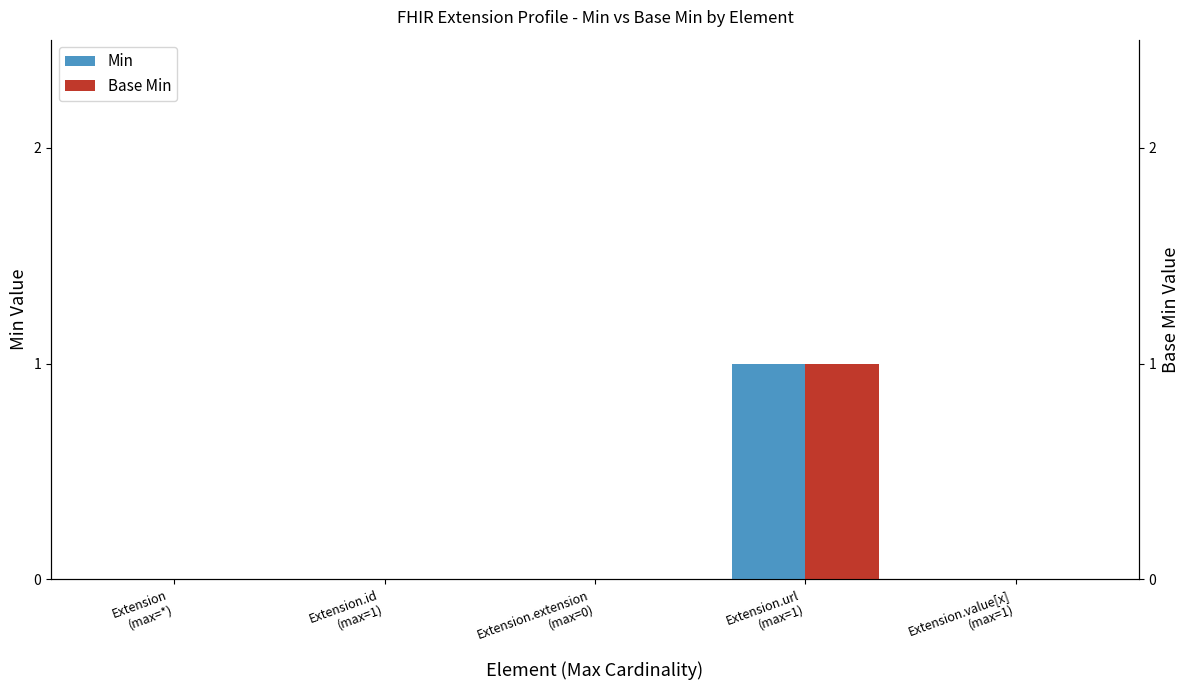

How many data points in Min are above 0?

1